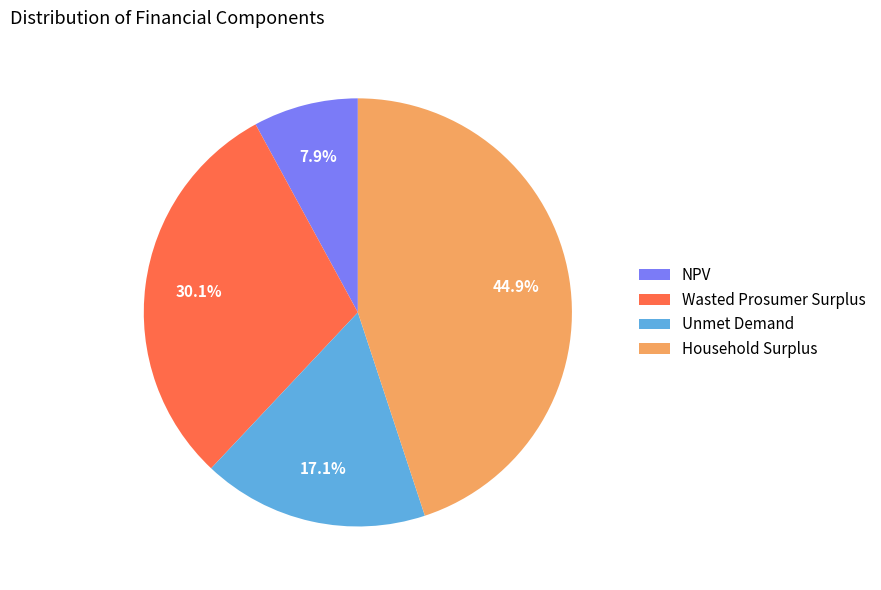

Which has a higher value, NPV or Wasted Prosumer Surplus?

Wasted Prosumer Surplus